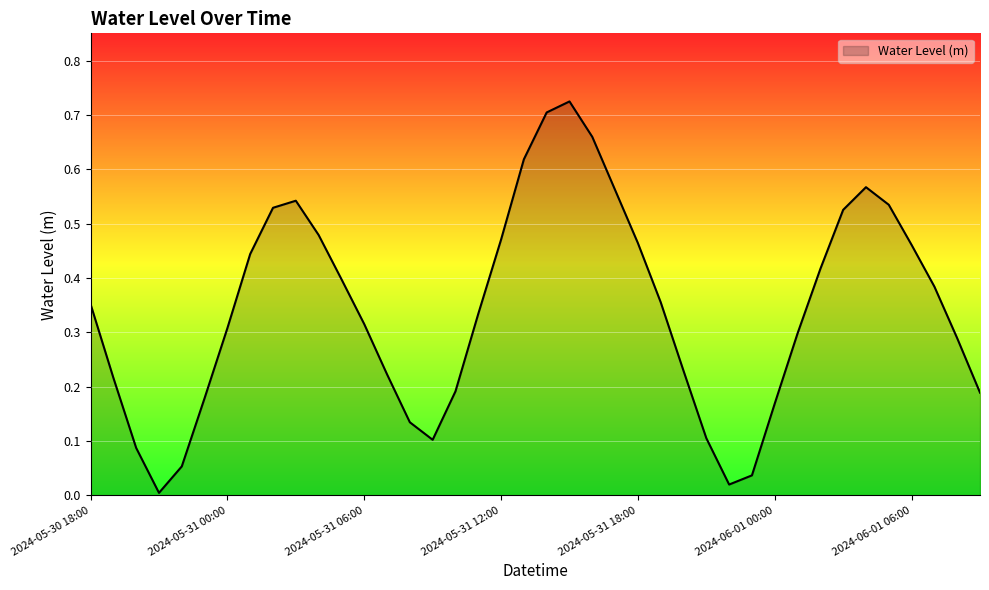

Is this an area chart (filled region under the line)?

Yes